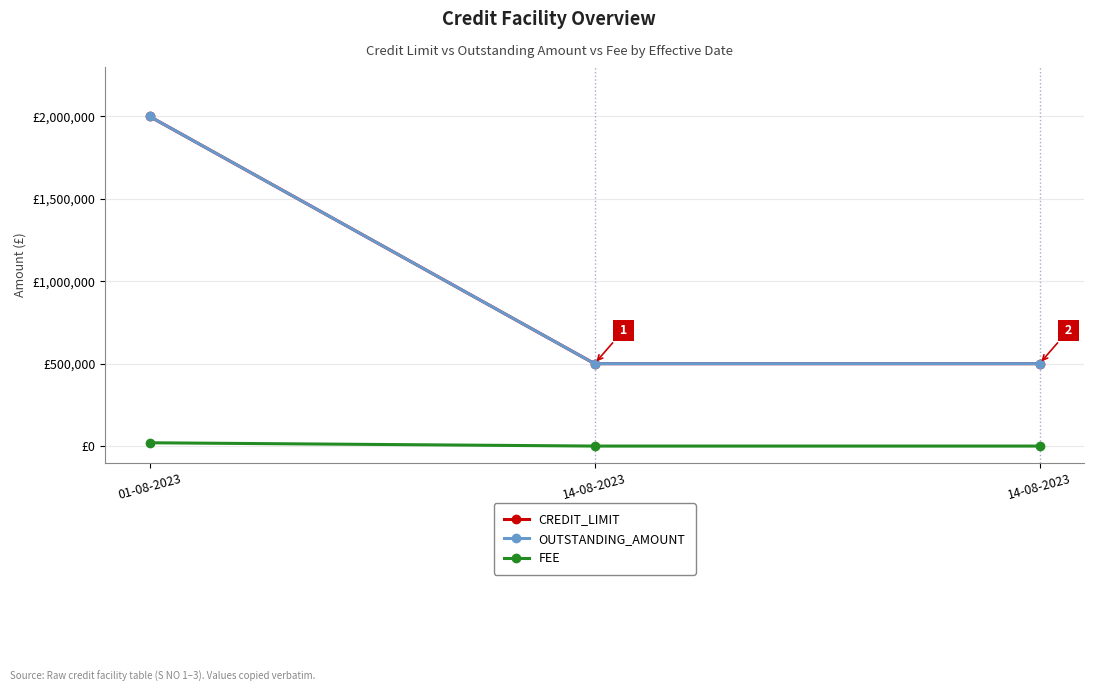

Is this an area chart (filled region under the line)?

No